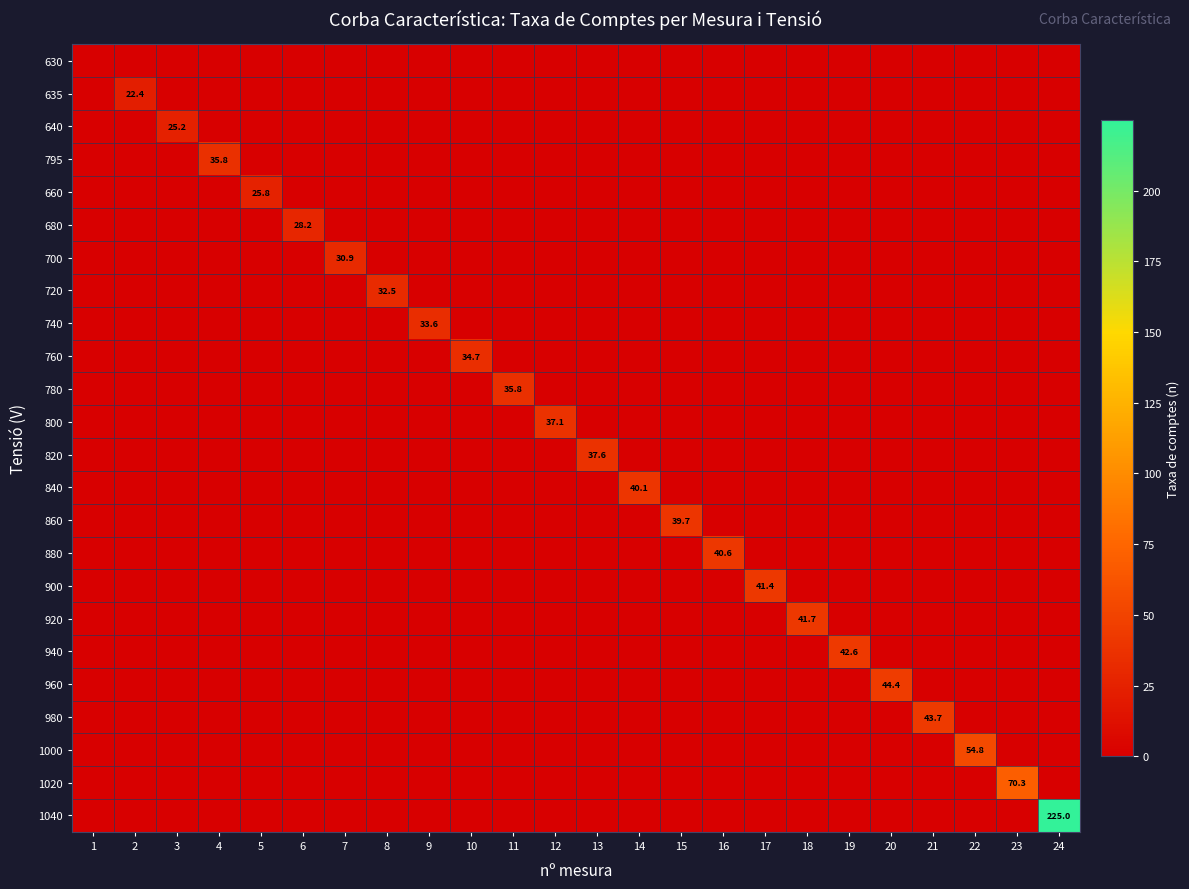

The value of 860 at 22 is -17.4. True or false?

False